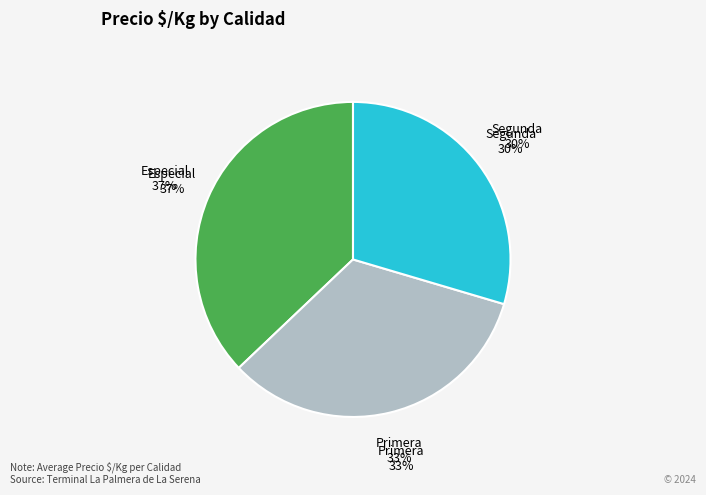

What is the total percentage of Especial and Primera?

70.4%